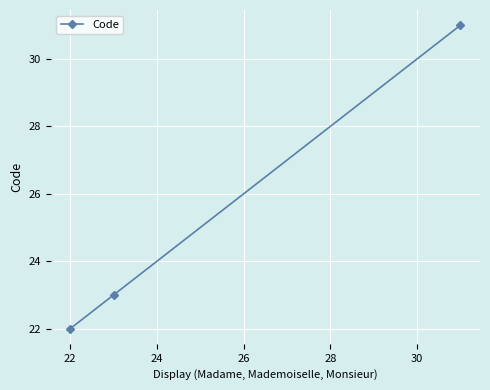

What is the difference between the maximum and minimum values?

9